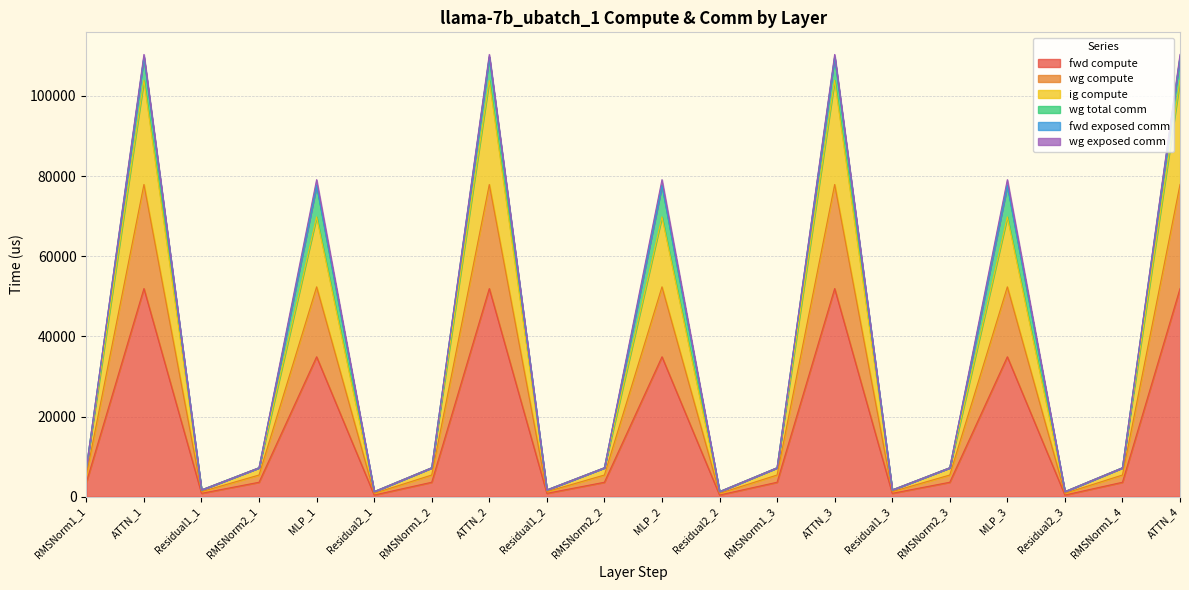

Where is wg compute nearest to the value 52572?

MLP_1